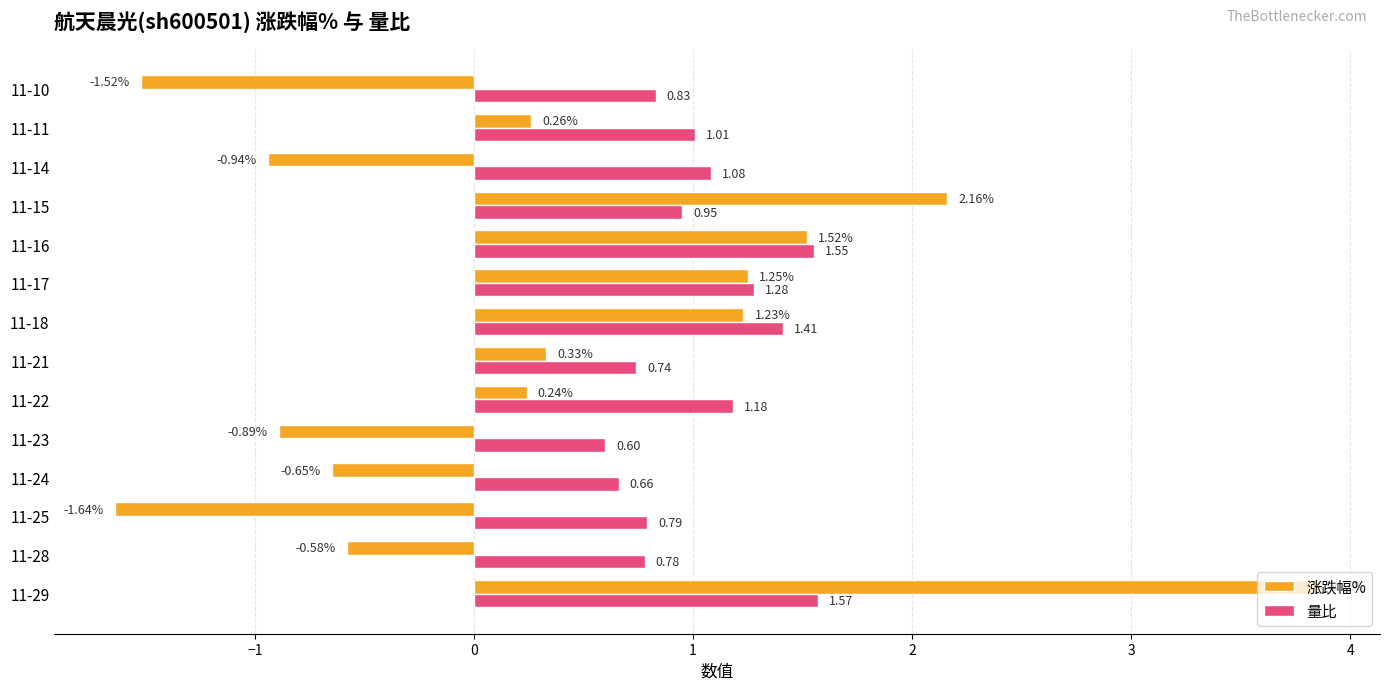

At which category is the sum across all series the highest?

11-29